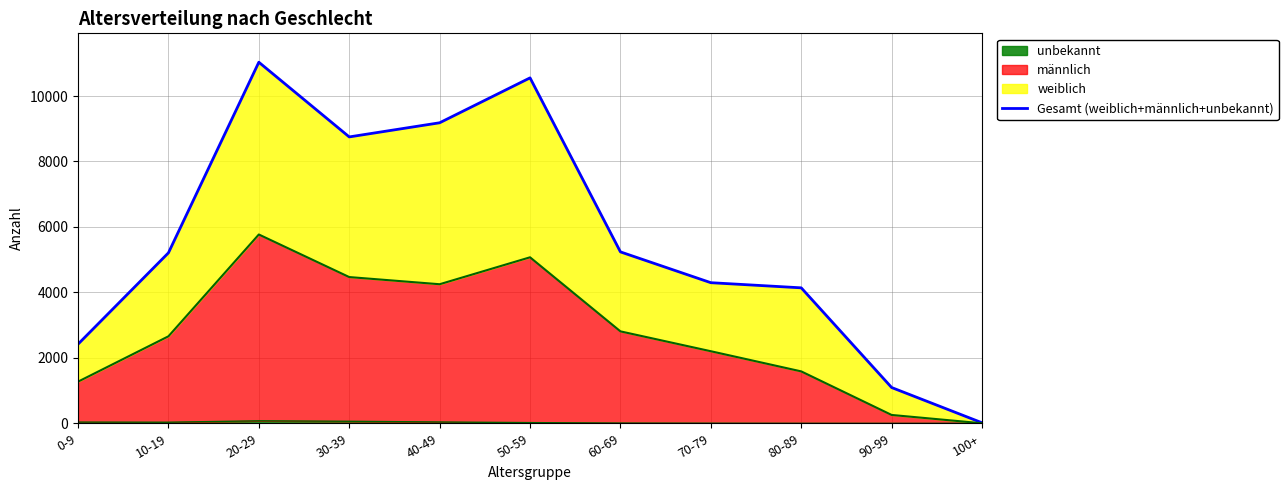

Where is the data nearest to the value 5525?

60-69